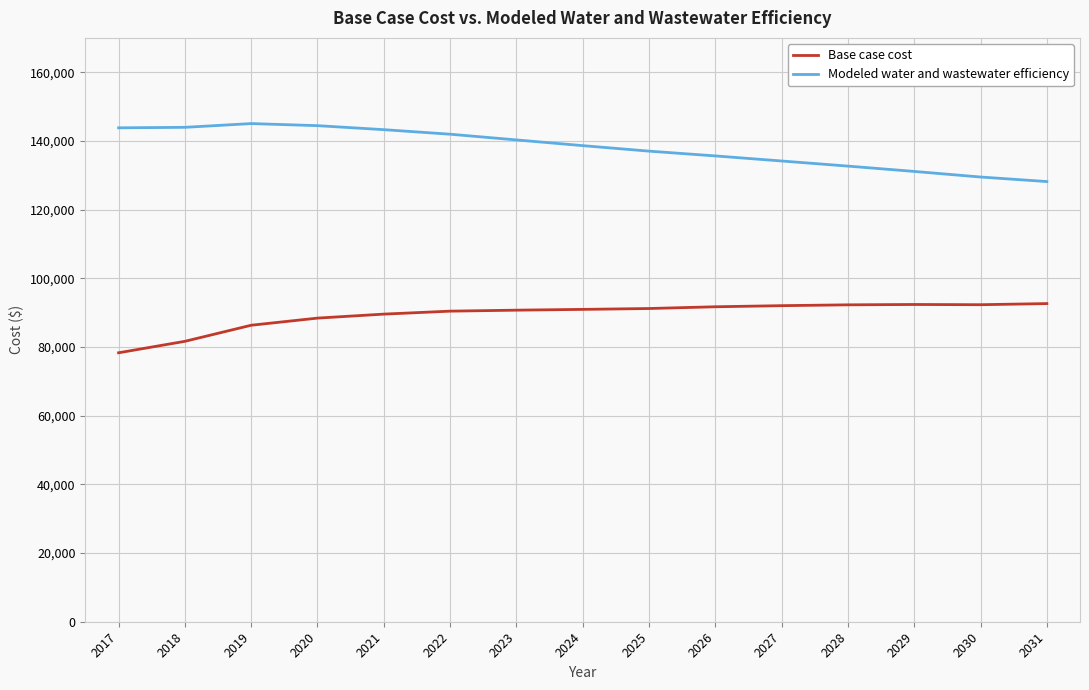

Rank the series by their average value, from highest to lowest.

Modeled water and wastewater efficiency, Base case cost